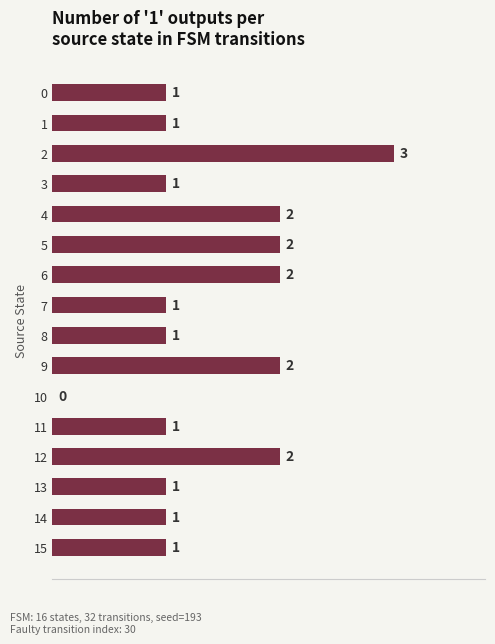

Between 12 and 3, which is larger?

12